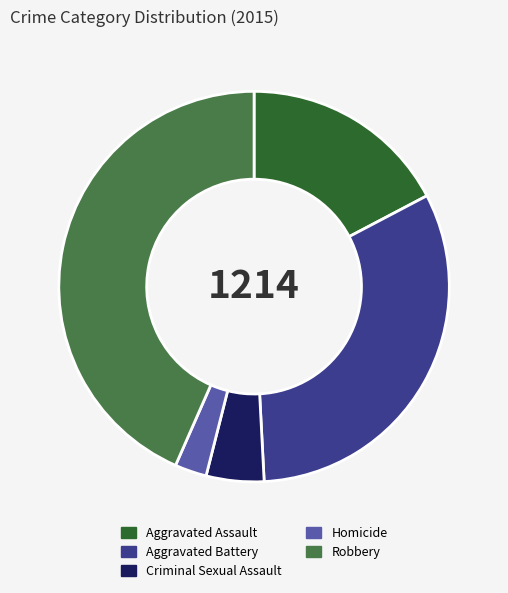

Between Aggravated Assault and Criminal Sexual Assault, which is larger?

Aggravated Assault